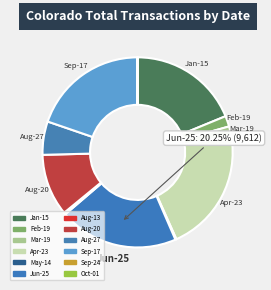

Does any single category account for the majority?

No